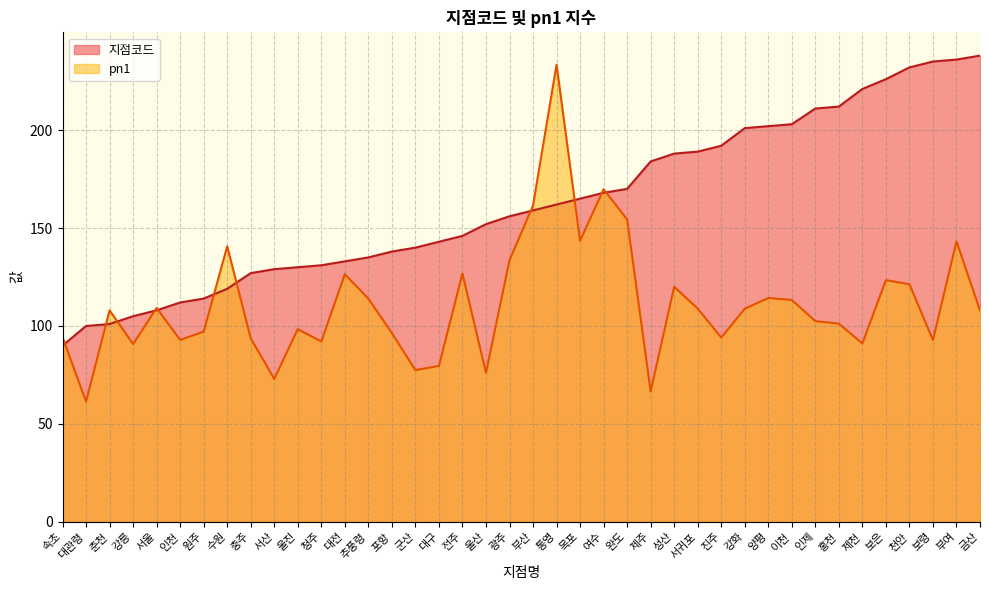

What is the sum of all 지점코드 values?

6503.0